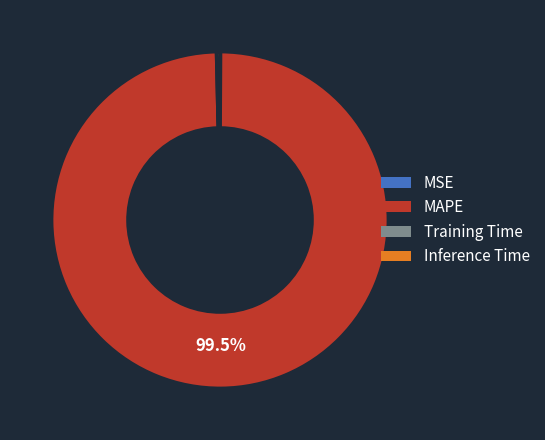

Which category has the biggest portion of the pie?

MAPE